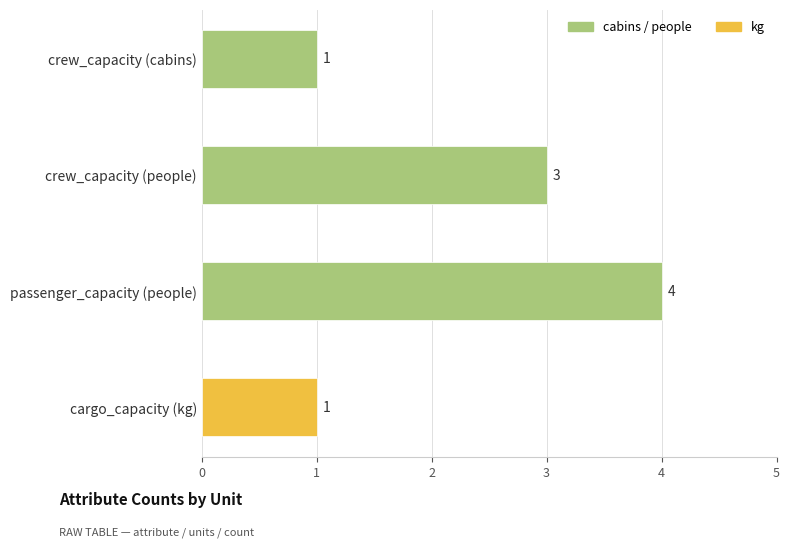

What is the label of the 4th bar from the bottom?

crew_capacity (cabins)